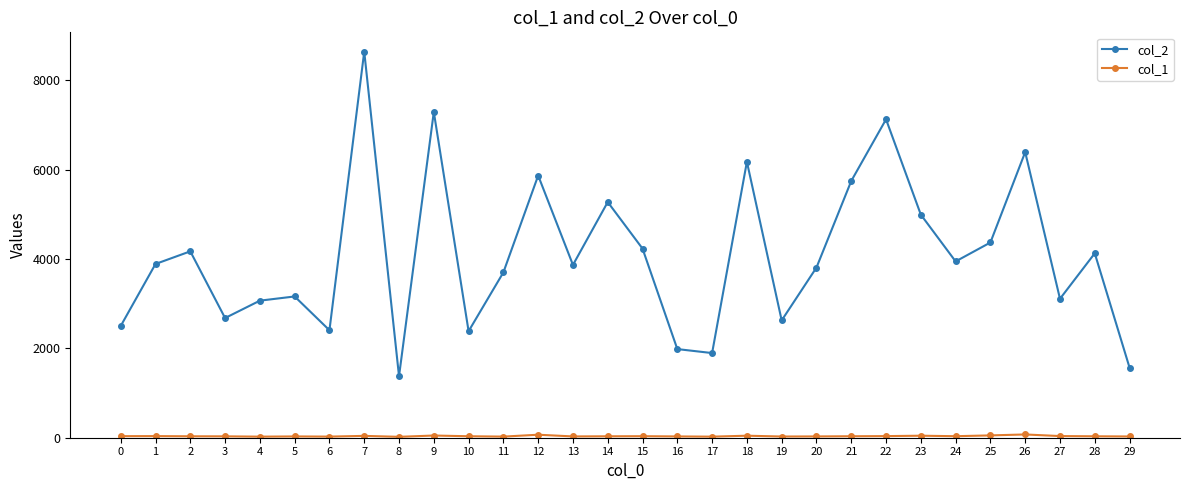

What is the sum of all col_2 values?

122390